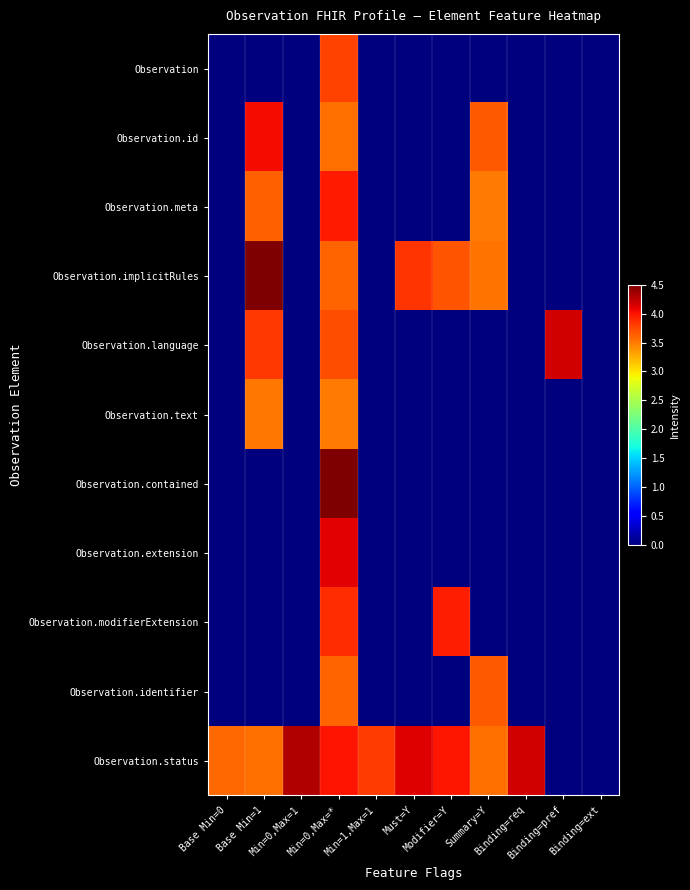

Which has a higher value, Must=Y or Modifier=Y?

Must=Y